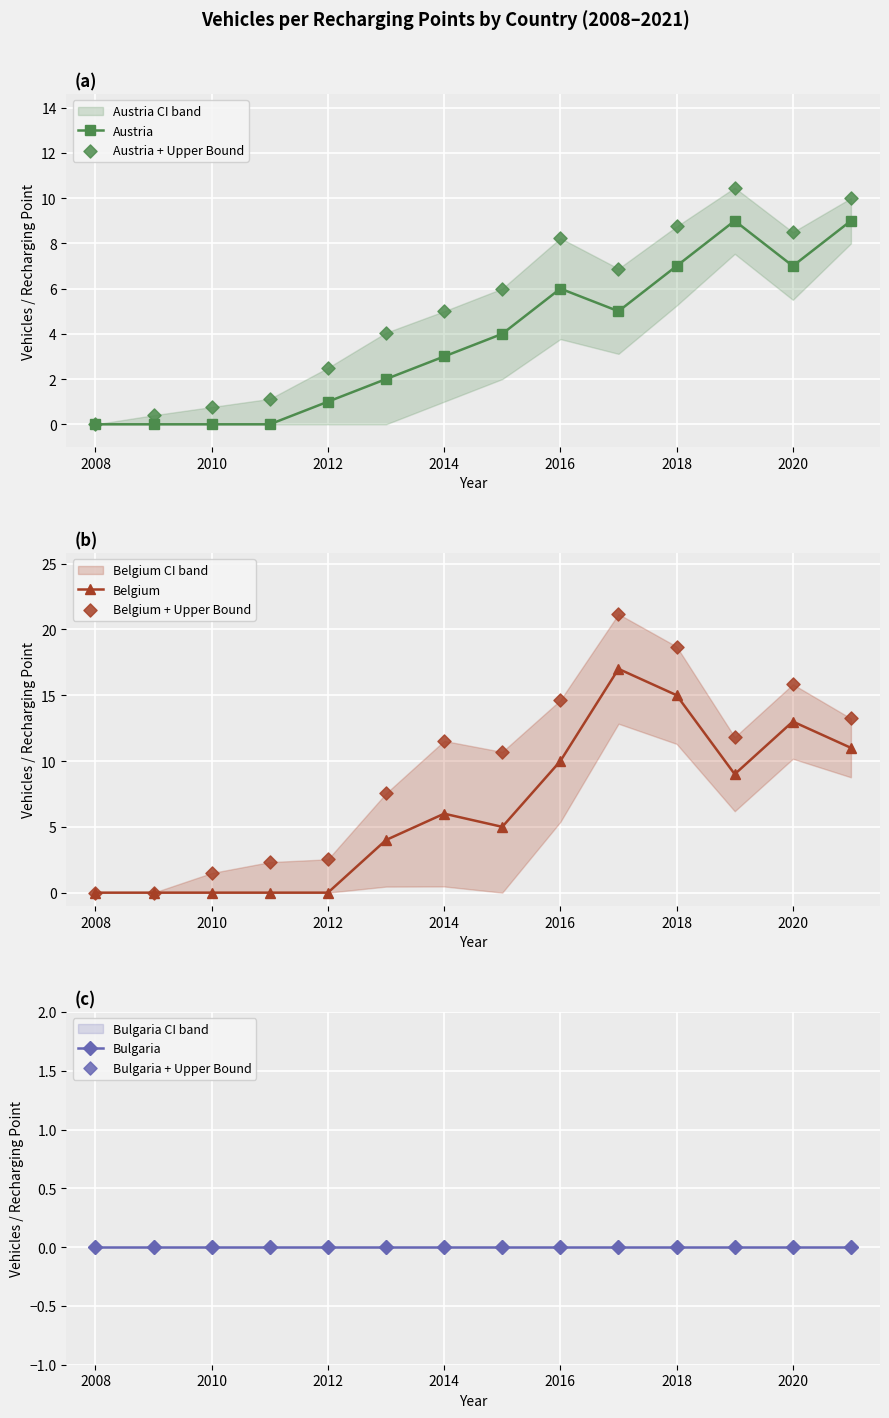

Which series has the widest spread of Y values?

Belgium + Upper Bound